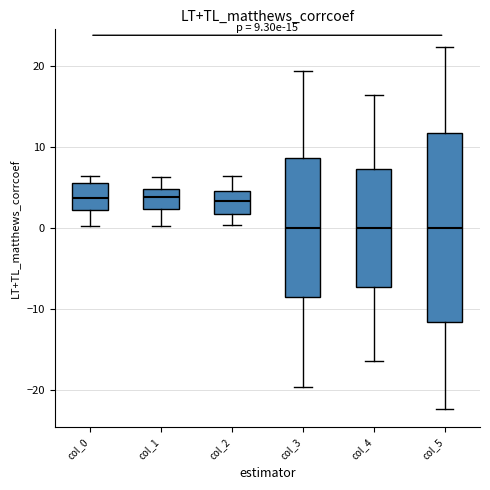

Which box is the tallest, from its lower edge to its upper edge?

col_5